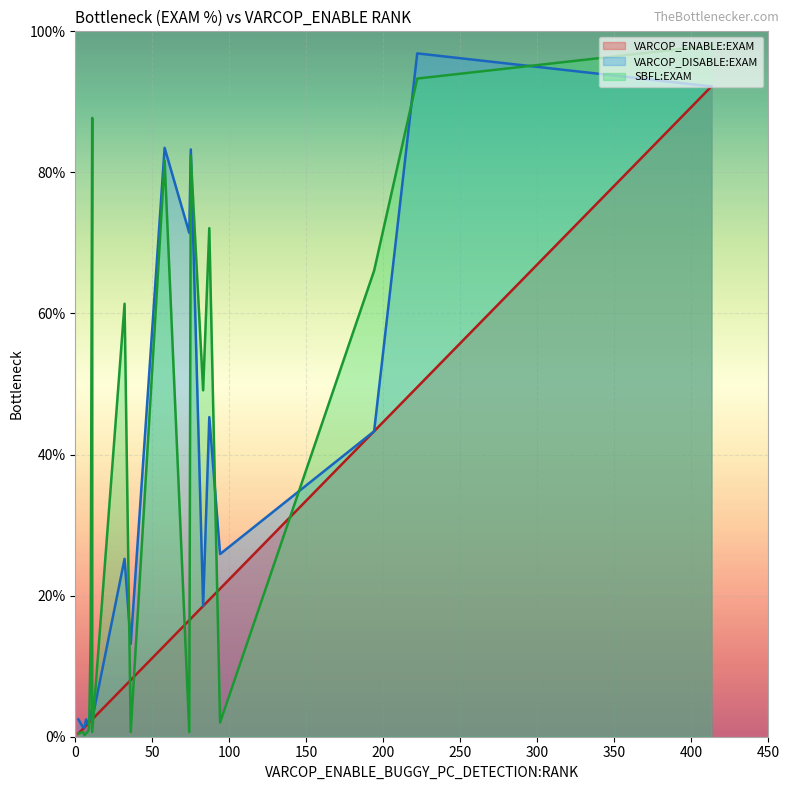

How many series are shown in this chart?

3